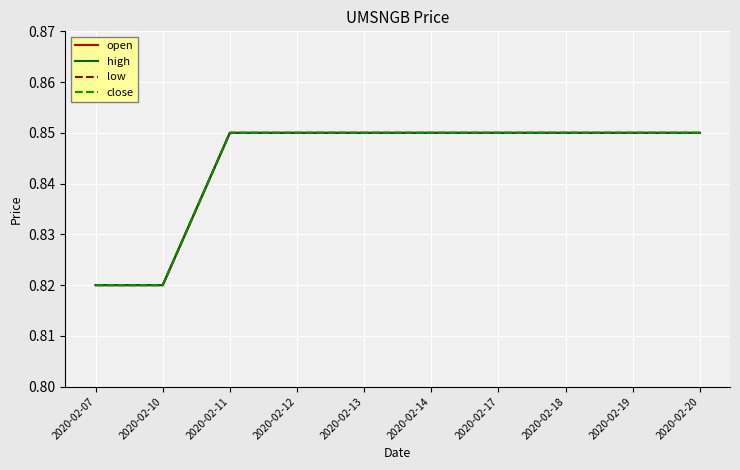

Does the chart have visible grid lines?

Yes